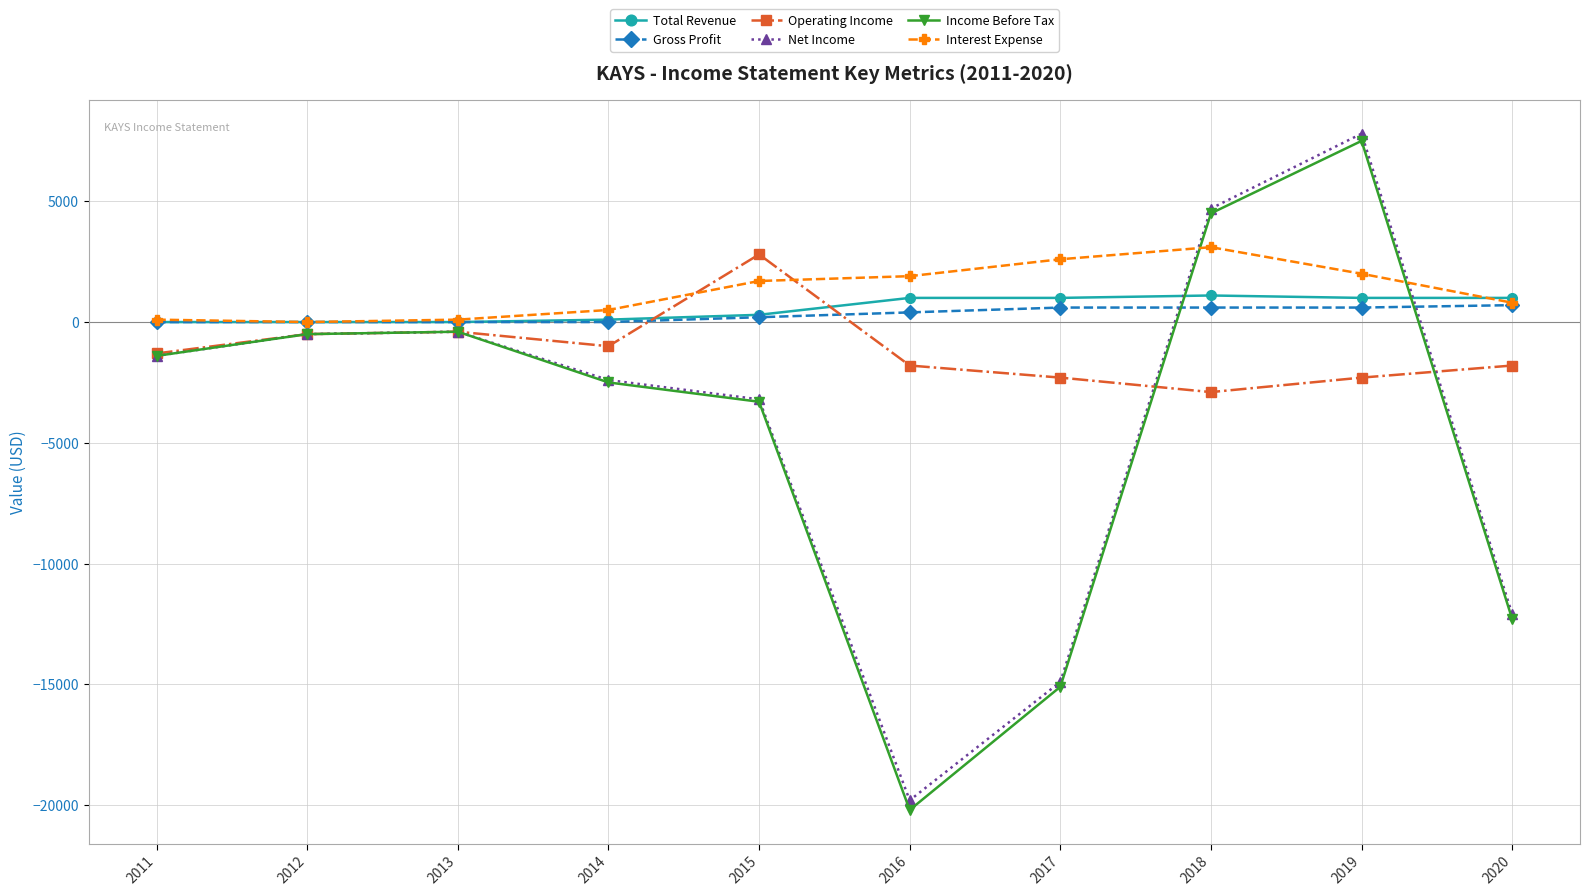

What is the value of the Operating Income point at the 6th from the left?

-1800